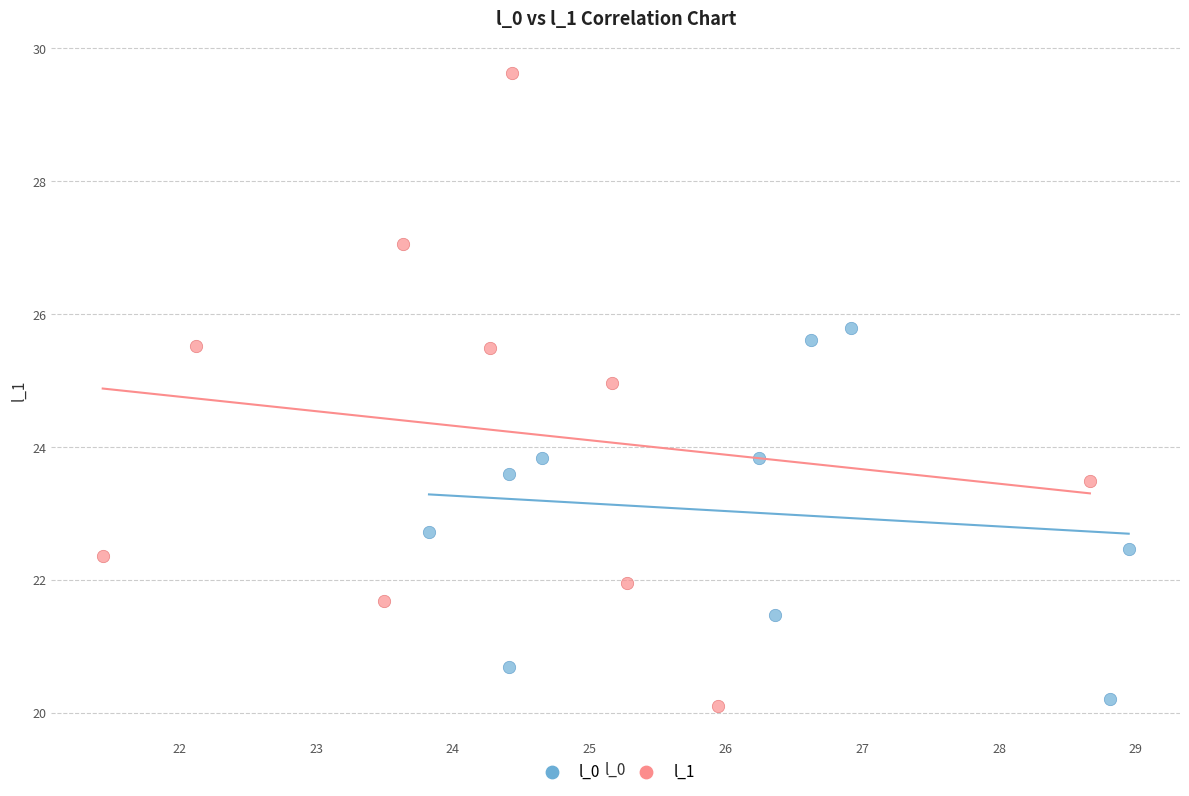

Which series contains the lowest Y value?

l_1